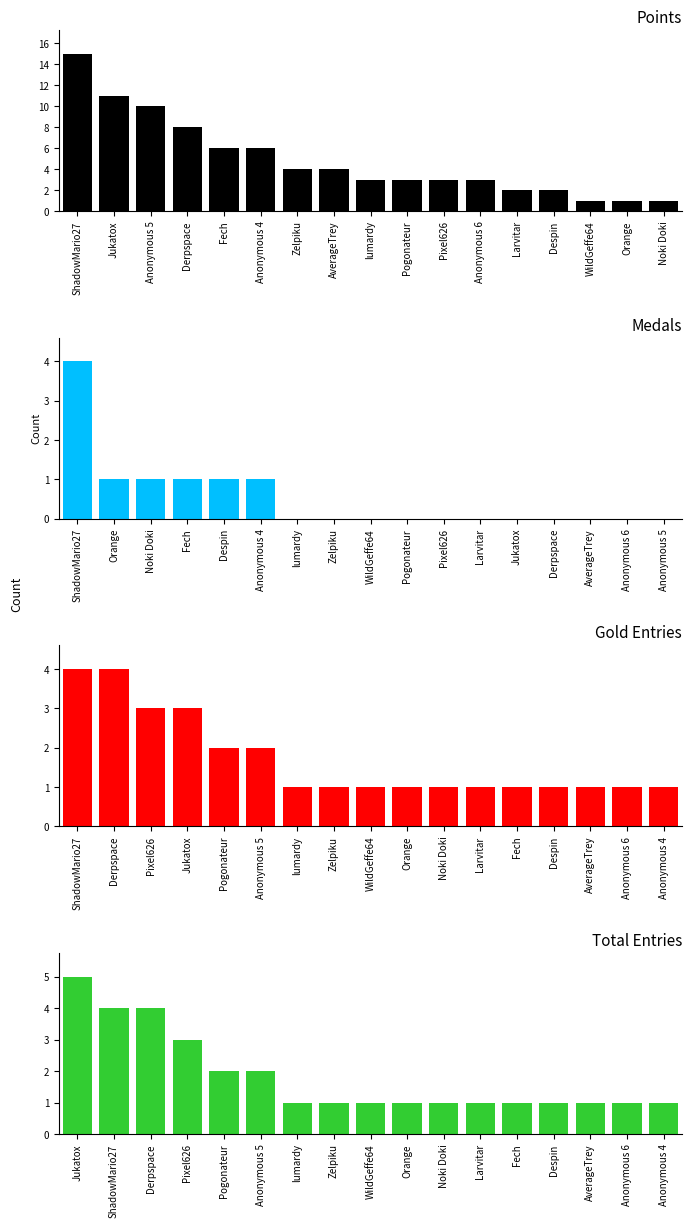

Which has a higher value, Fech or Anonymous 4?

Fech